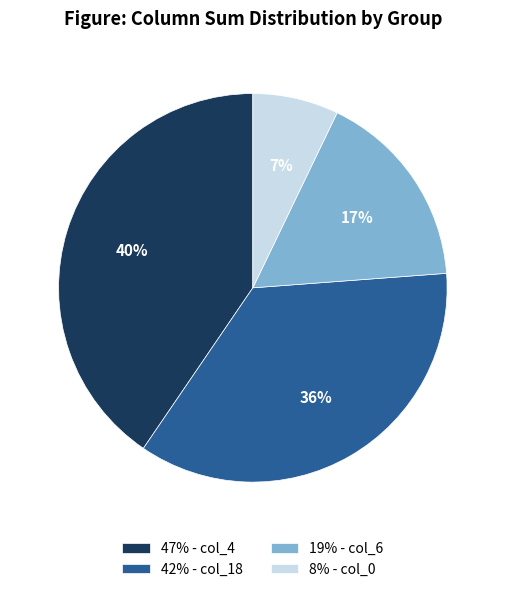

Which slice is the largest?

47% - col_4